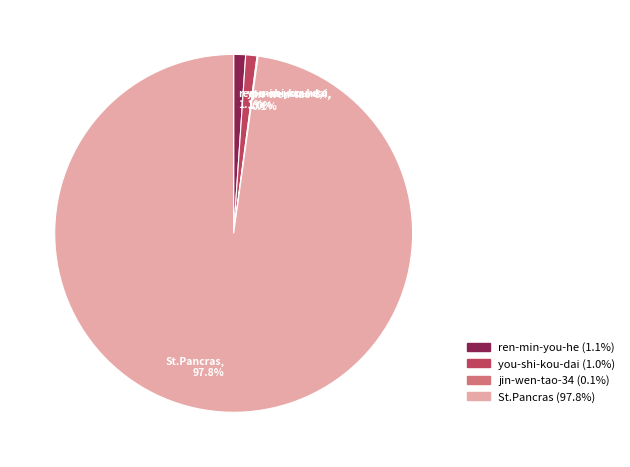

To the nearest percent, what is the average slice percentage?

25%